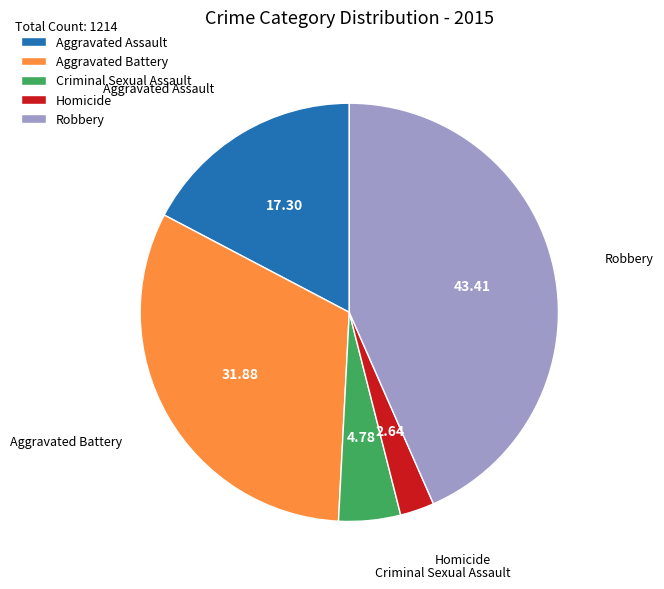

Which category has the biggest portion of the pie?

Robbery